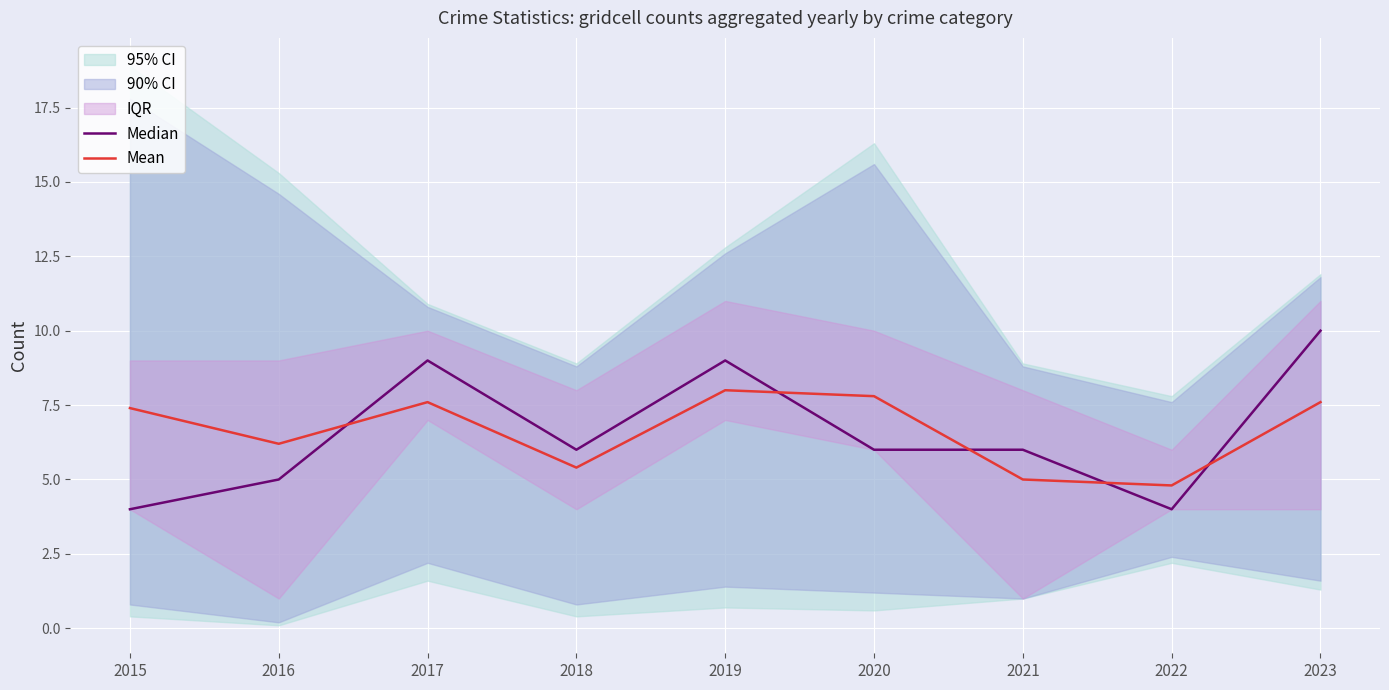

What is the value of the Mean point at the 3rd from the left?

7.6